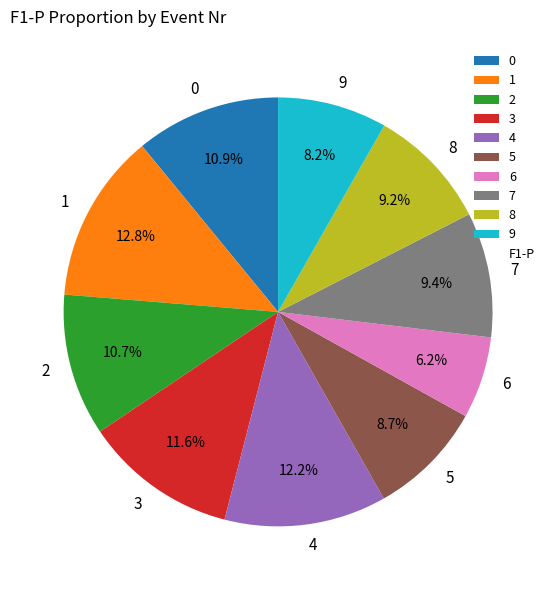

To the nearest percent, what is the average slice percentage?

10%